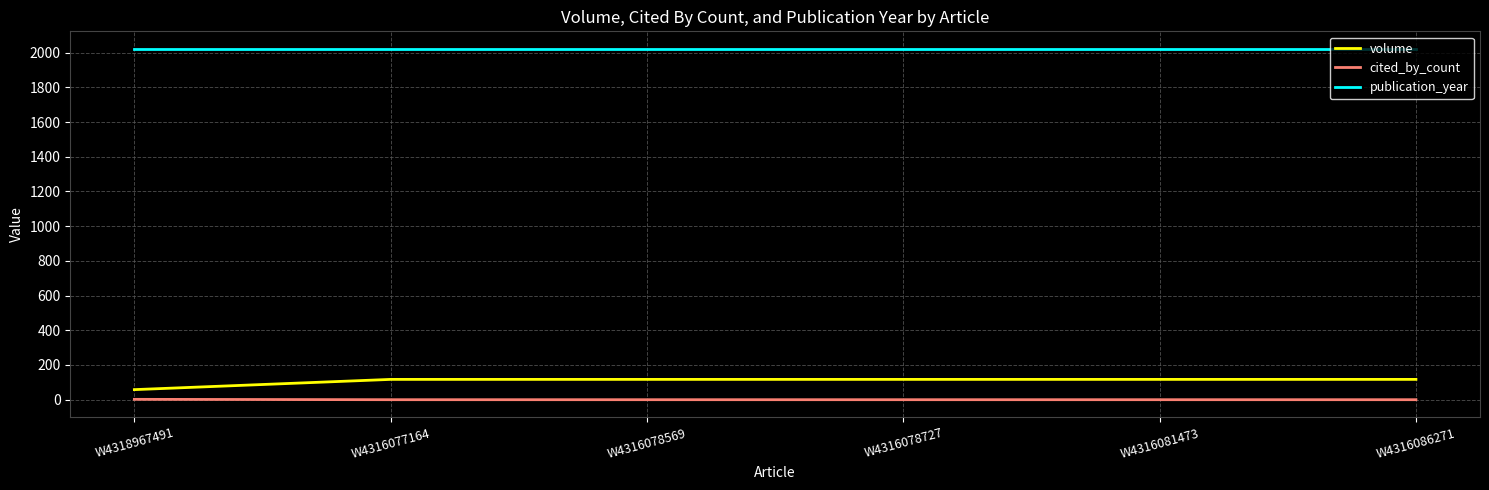

What is the greatest value displayed?

2022